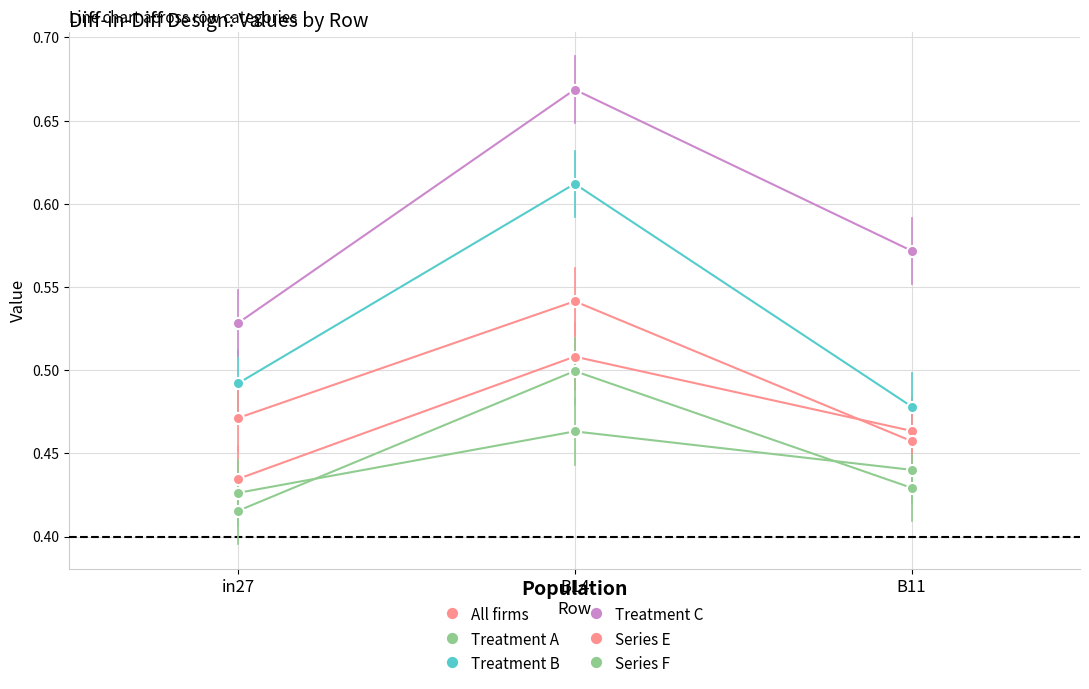

Does the chart have visible grid lines?

Yes